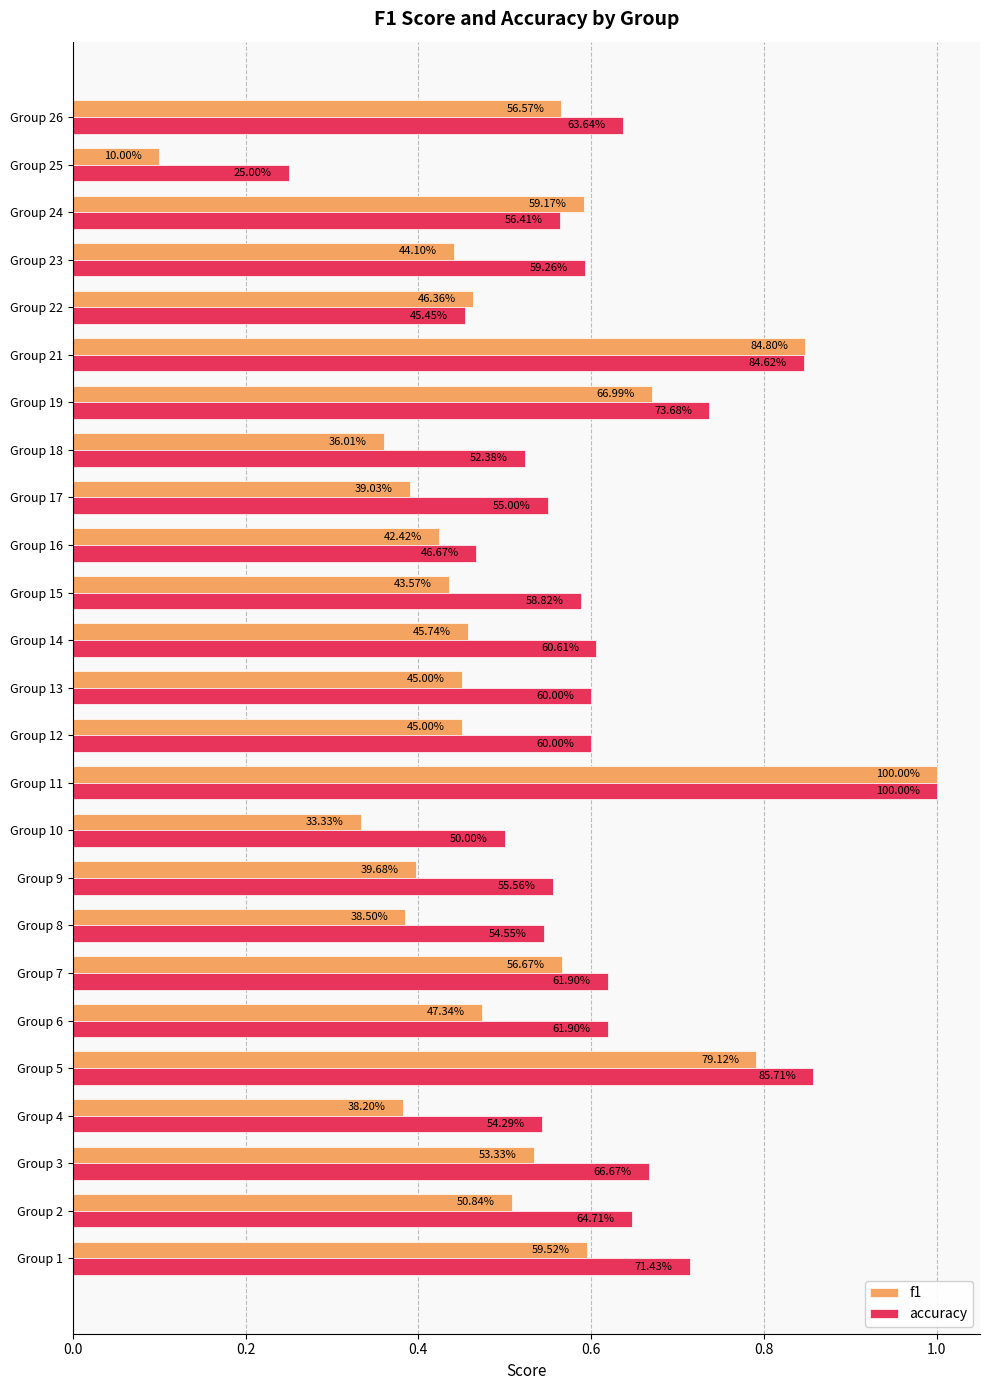

What are all the series names shown in the legend?

f1, accuracy